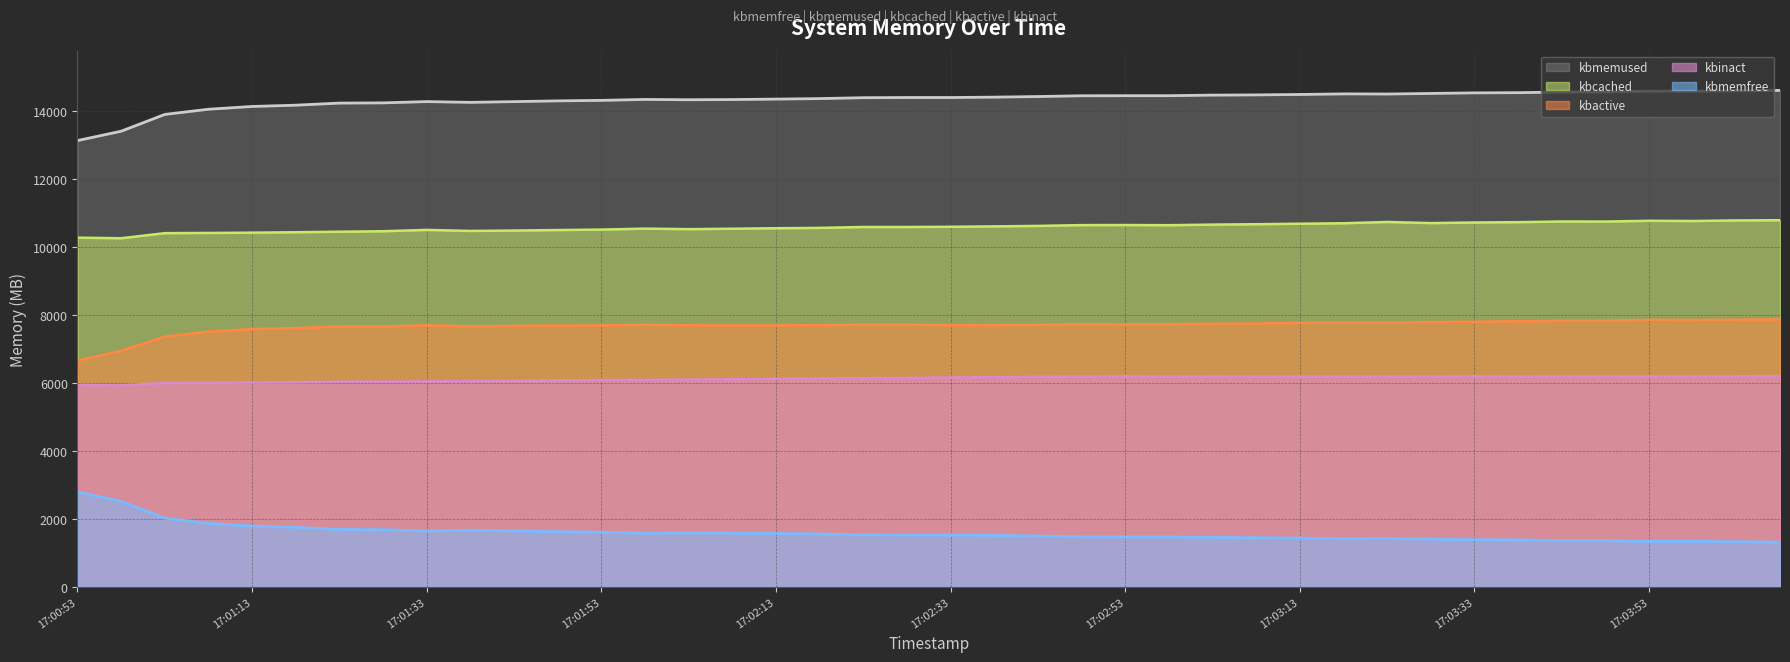

How many lines are shown in the chart?

5